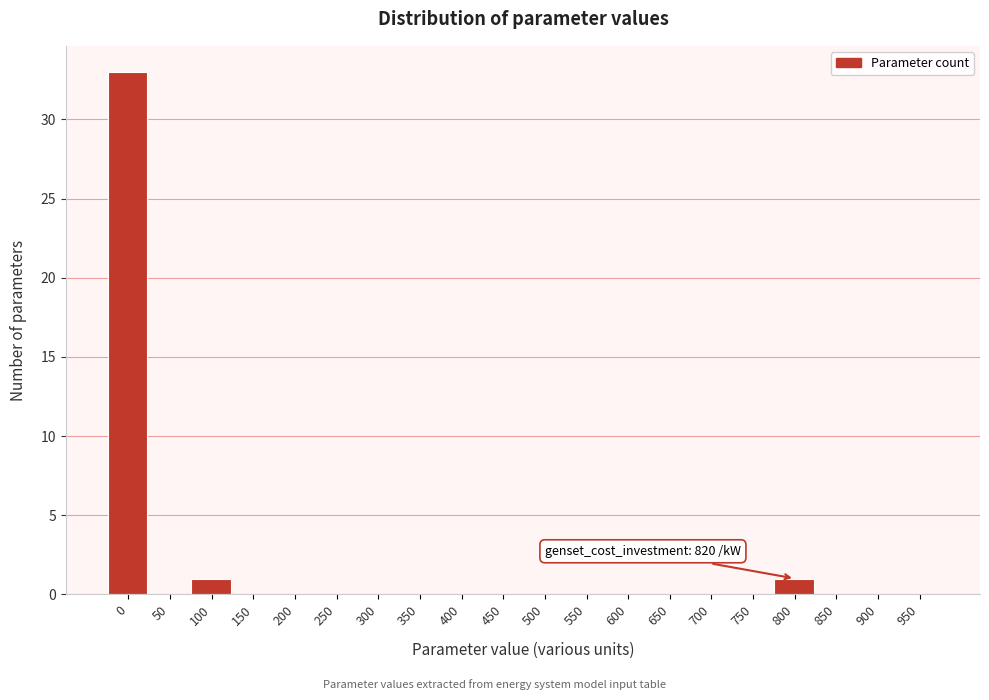

Reading right to left, extract all data points from this chart.

950=0	900=0	850=0	800=1	750=0	700=0	650=0	600=0	550=0	500=0	450=0	400=0	350=0	300=0	250=0	200=0	150=0	100=1	50=0	0=33